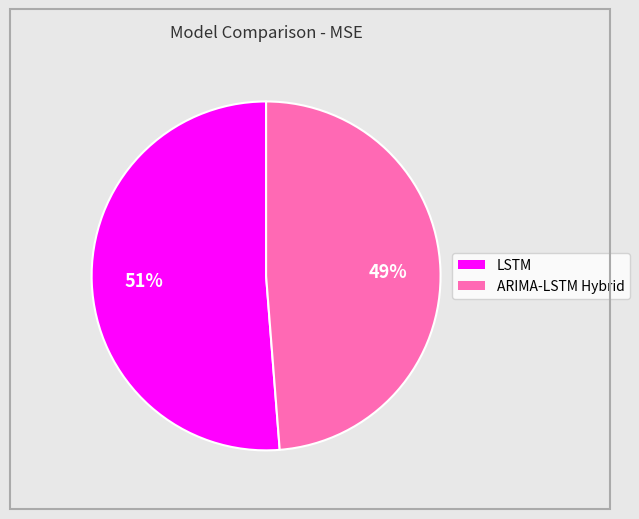

To the nearest percent, what is the combined percentage of ARIMA-LSTM Hybrid and LSTM?

100%